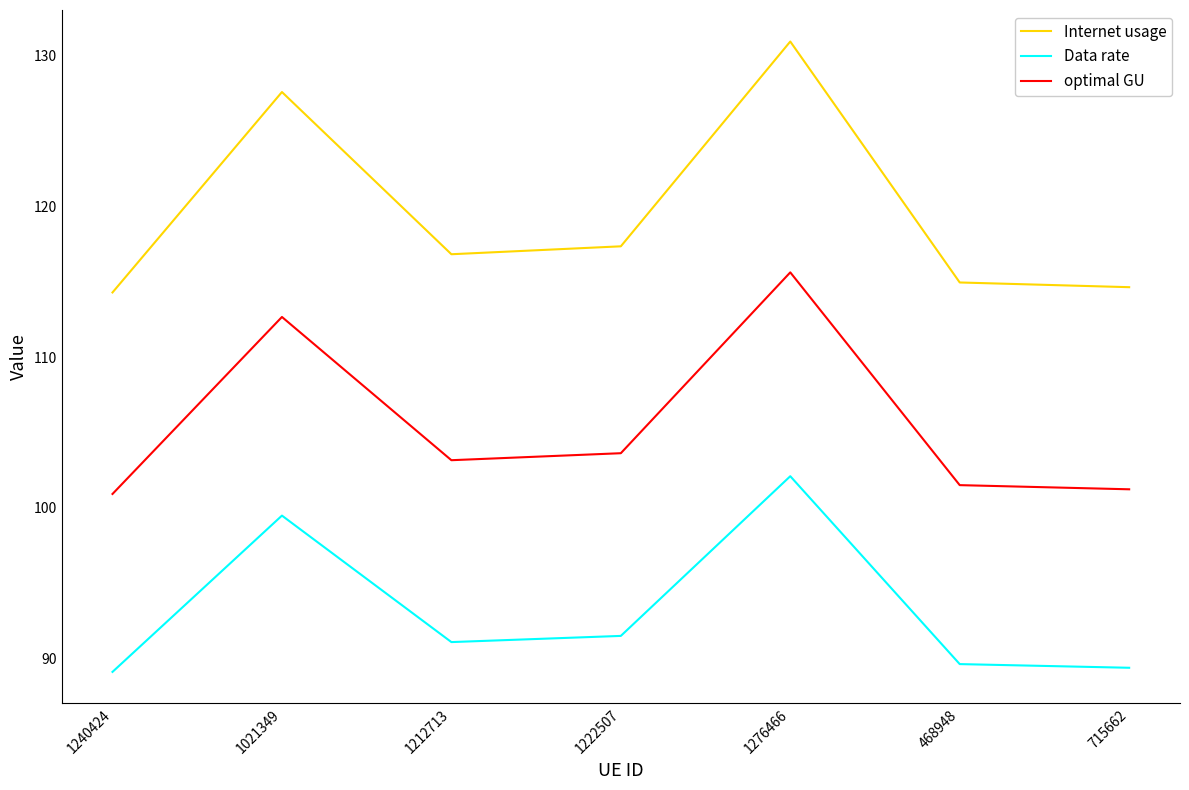

What is the average value of the optimal GU series?

105.5